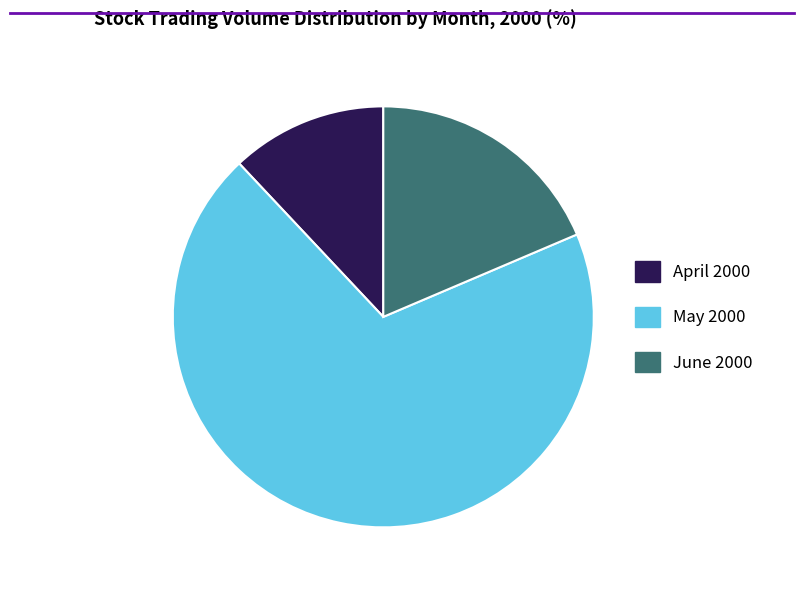

Does any single category account for the majority?

Yes